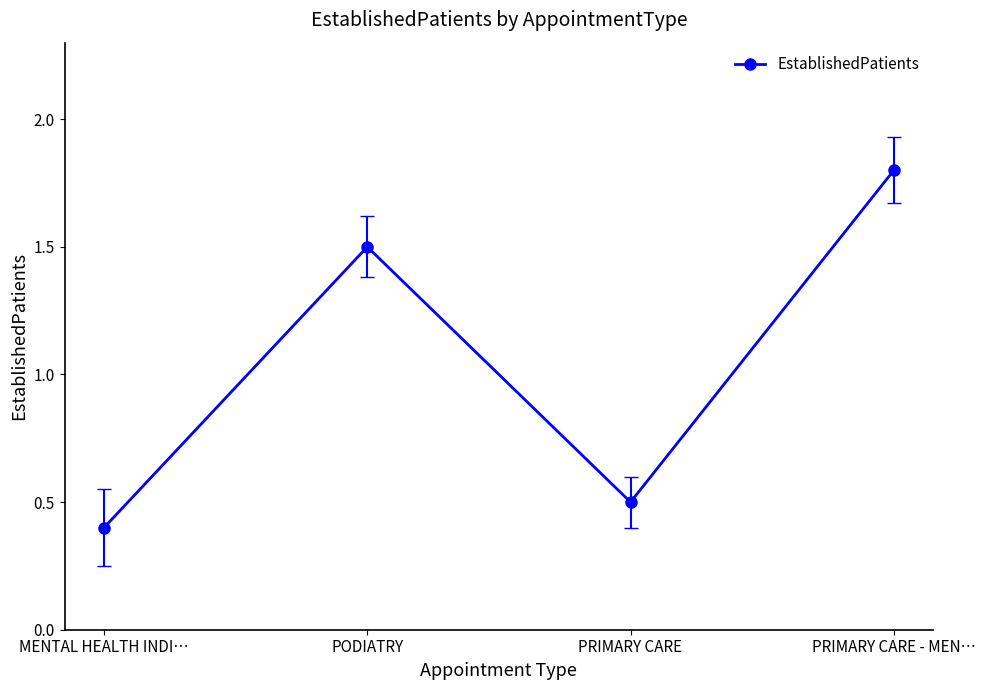

Is it true that the value at PRIMARY CARE is 0.5?

True